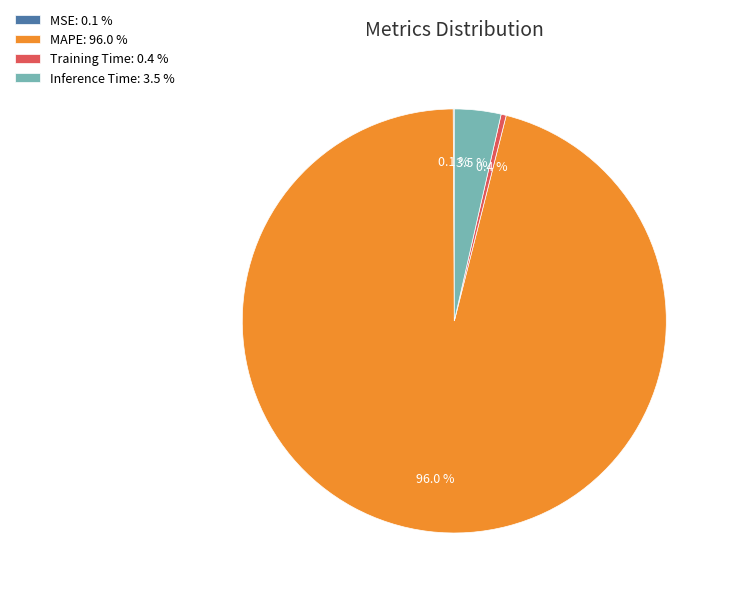

To the nearest percent, what portion does MAPE represent?

96%